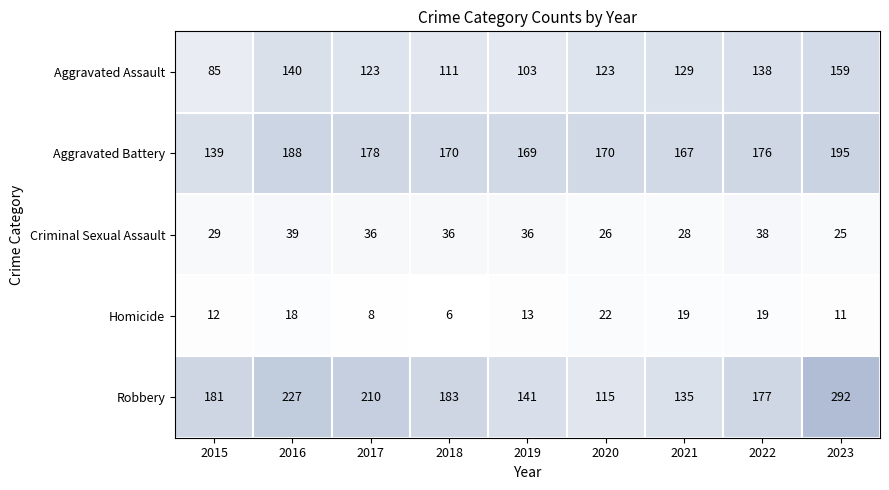

Count the number of data series in this chart.

5